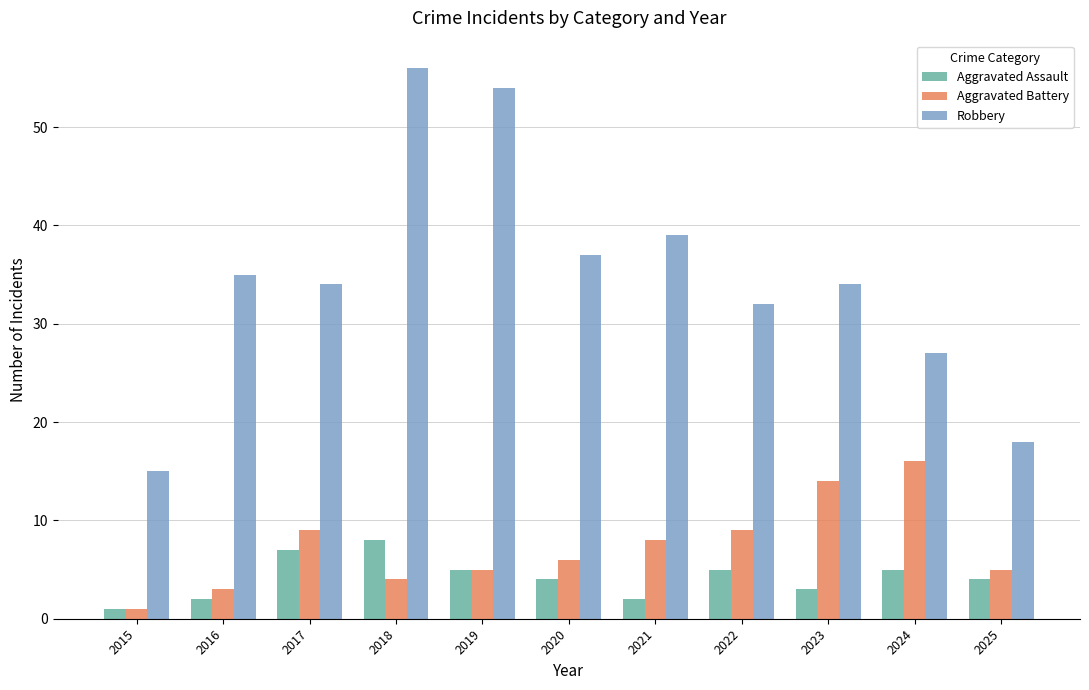

Which series has the widest spread of values?

Robbery